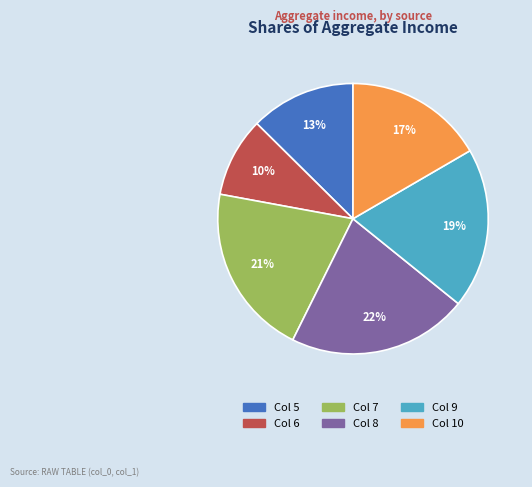

How many segments does this pie chart have?

6